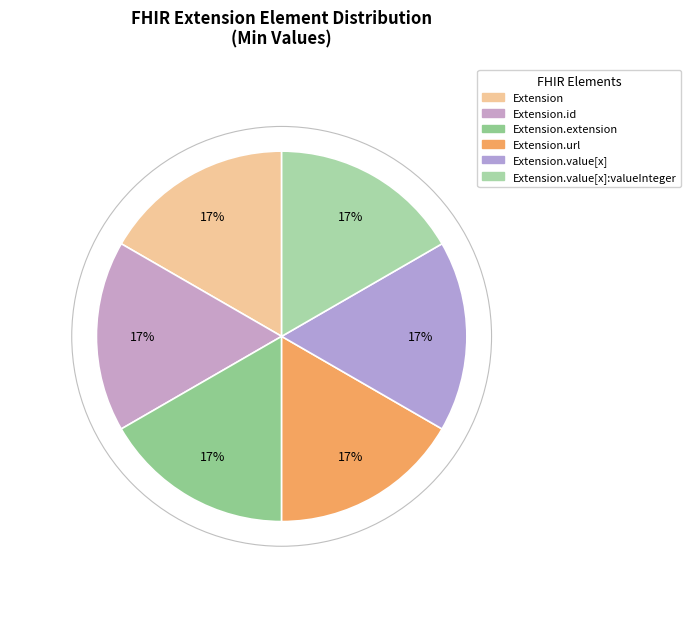

What is the smallest slice in the pie chart?

Extension